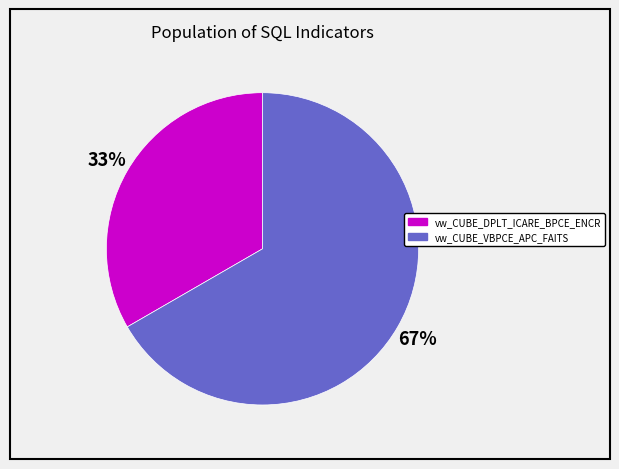

How many segments does this pie chart have?

2